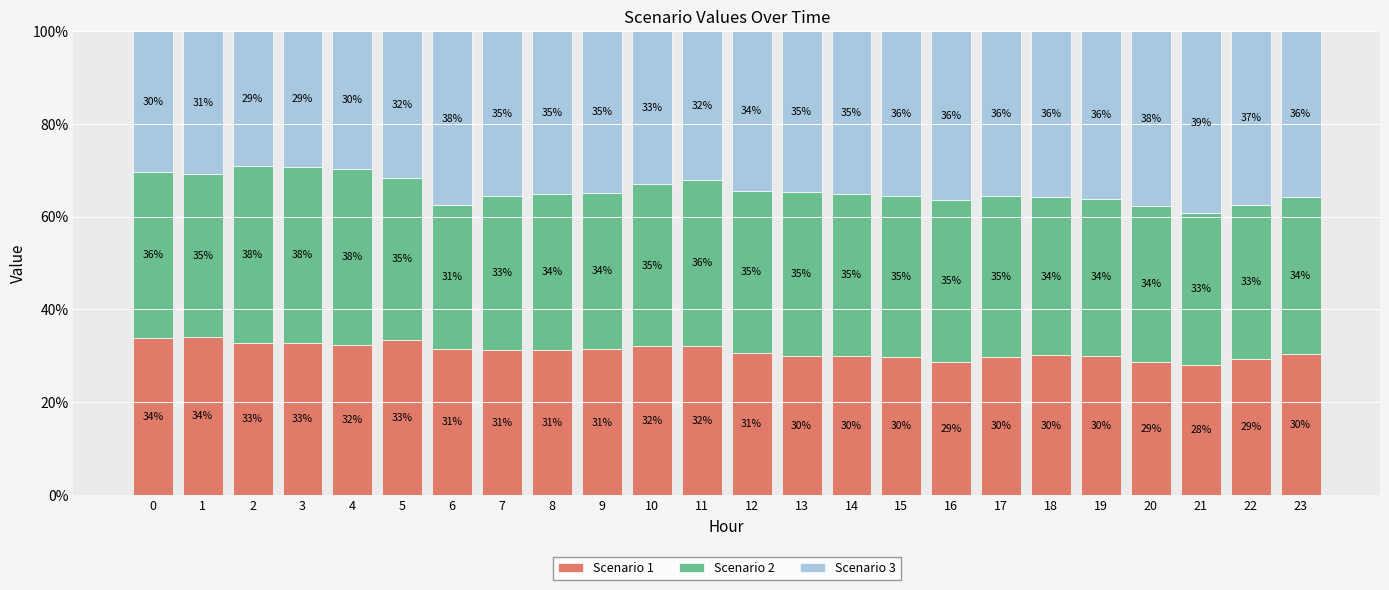

Which category has the highest value in the Scenario 1 series?

1